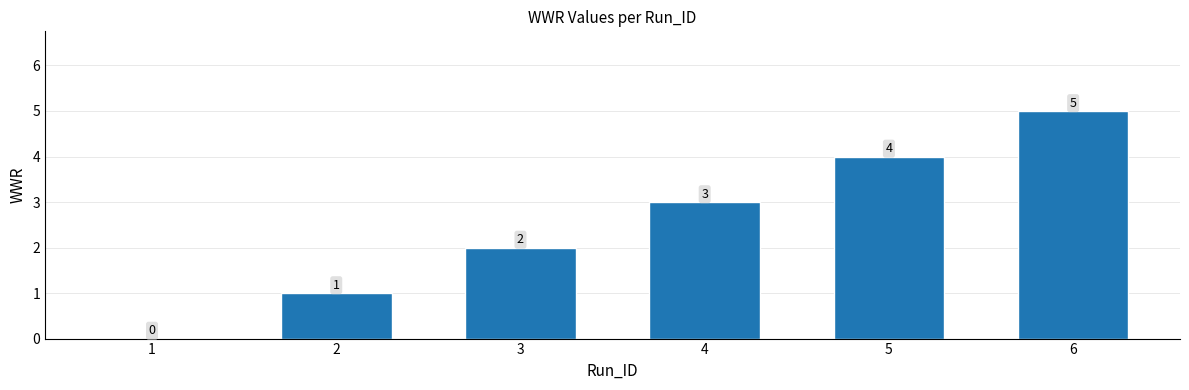

How many values are between 1 and 4?

4